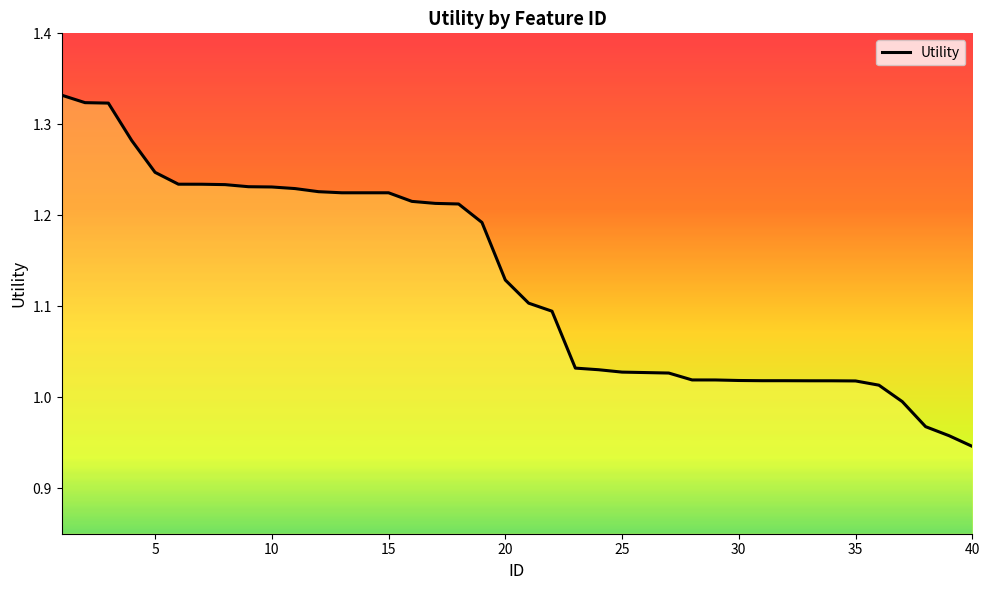

Reading right to left, extract all data points from this chart.

0.9	1.0	1.0	1.0	1.0	1.0	1.0	1.0	1.0	1.0	1.0	1.0	1.0	1.0	1.0	1.0	1.0	1.0	1.1	1.1	1.1	1.2	1.2	1.2	1.2	1.2	1.2	1.2	1.2	1.2	1.2	1.2	1.2	1.2	1.2	1.2	1.3	1.3	1.3	1.3